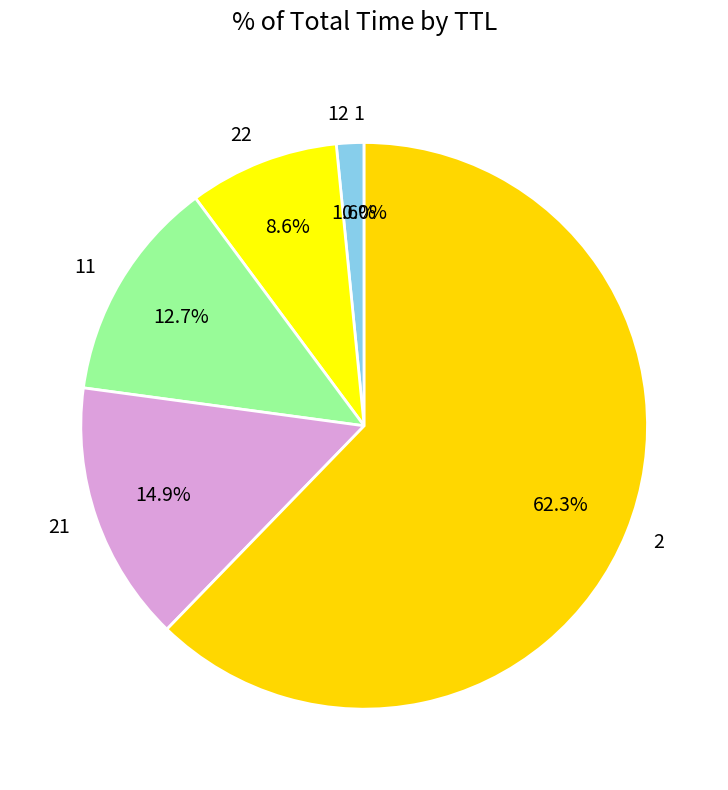

What percentage is the 2 slice, to the nearest percent?

62%